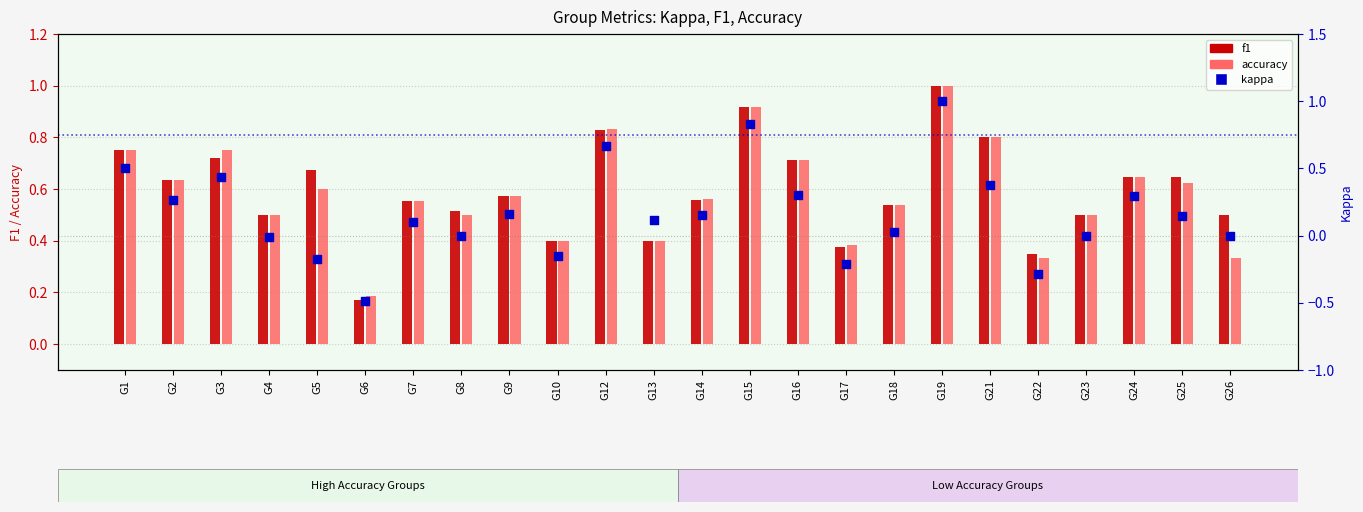

Which series has the largest total across all categories?

f1